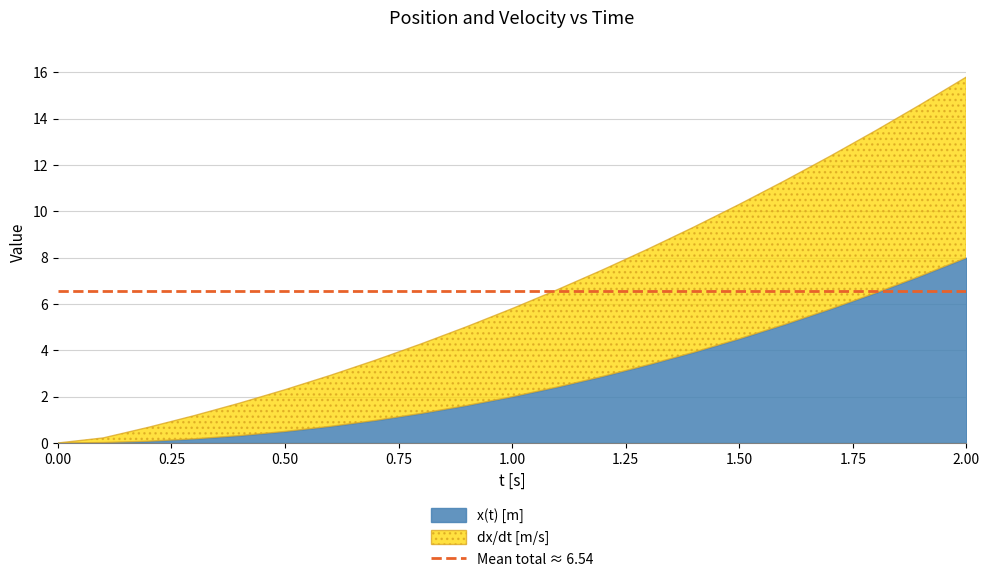

At 1.1, list the series in order from smallest to largest.

x(t) [m], dx/dt [m/s]